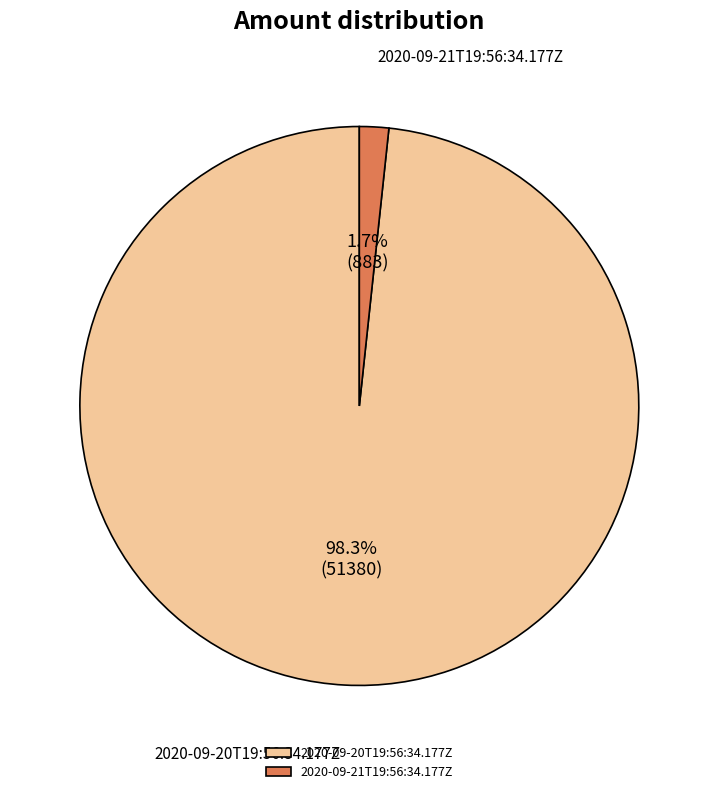

Is 2020-09-20T19:56:34.177Z the majority of the pie?

Yes